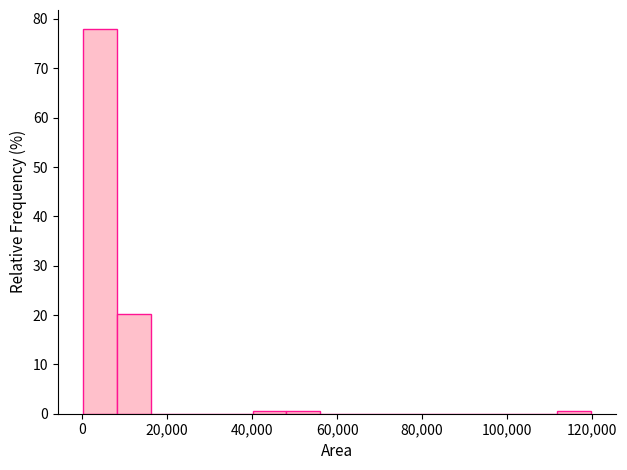

Around what value on the x-axis is the tallest bar? Give the approximate position of its centre, as read against the axis.

4000